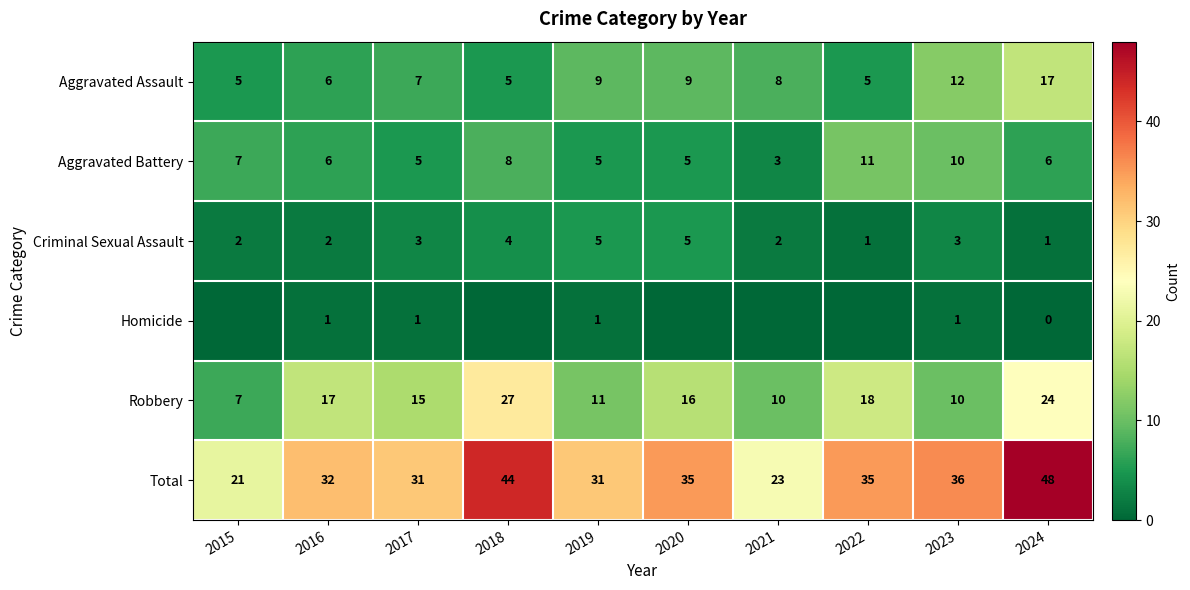

At which label does Total reach its peak?

2024